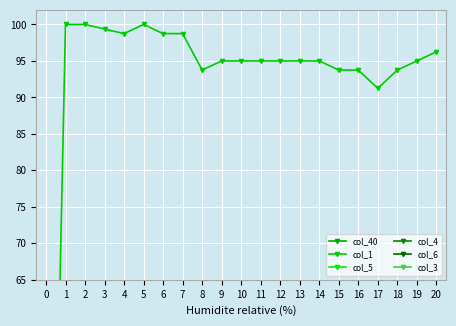

How many lines are shown in the chart?

6